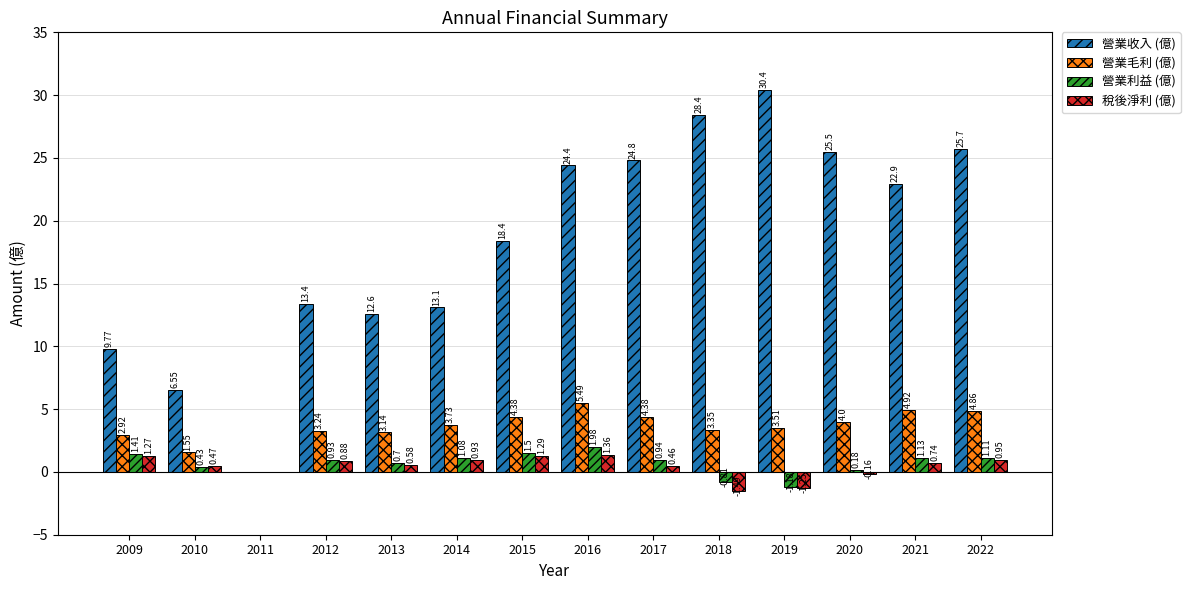

Are the bars grouped side by side (vs. stacked)?

Yes